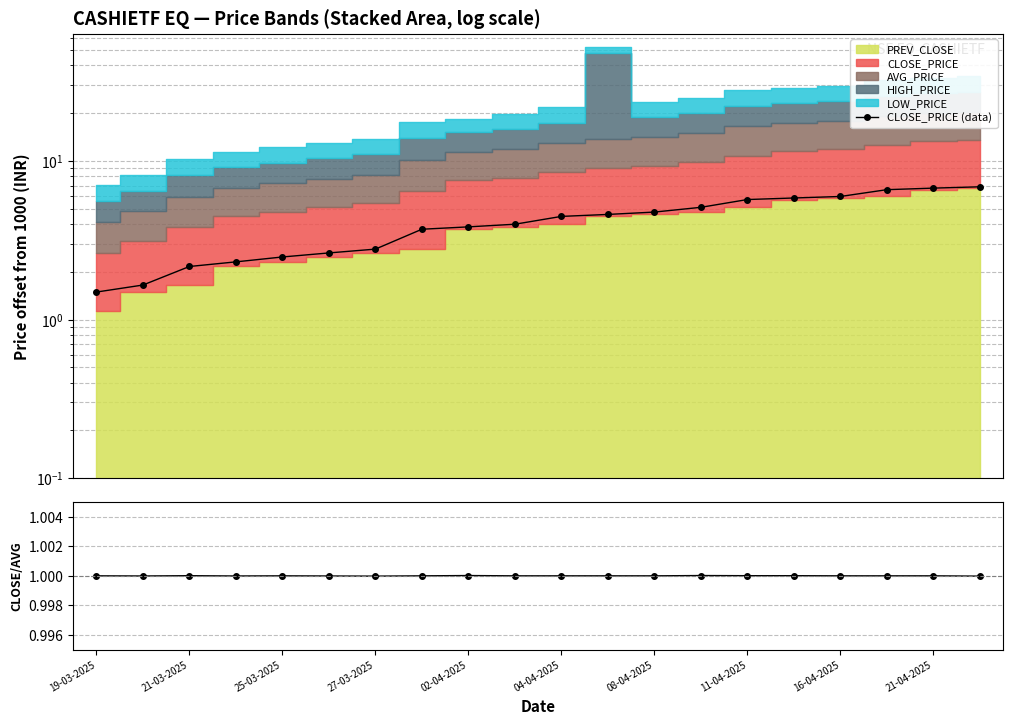

True or false: CLOSE/AVG and CLOSE_PRICE (data) cross at least once.

False